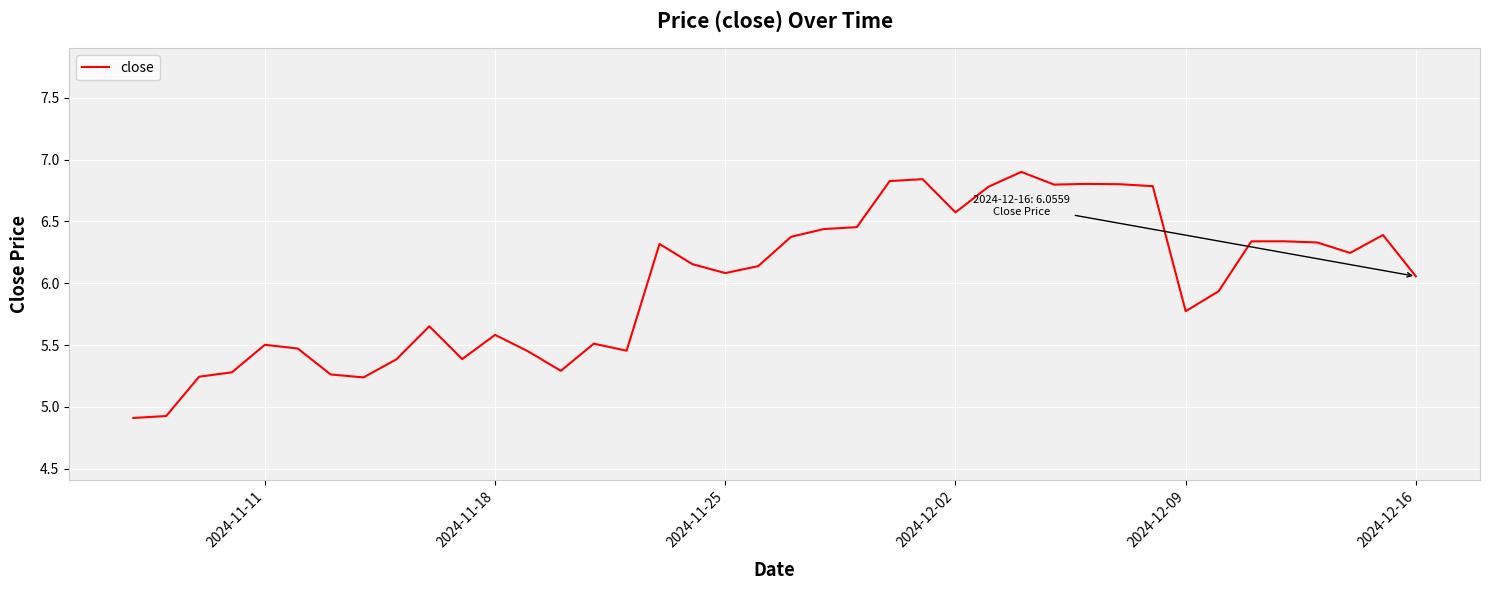

What is the difference between the maximum and minimum values?

2.0